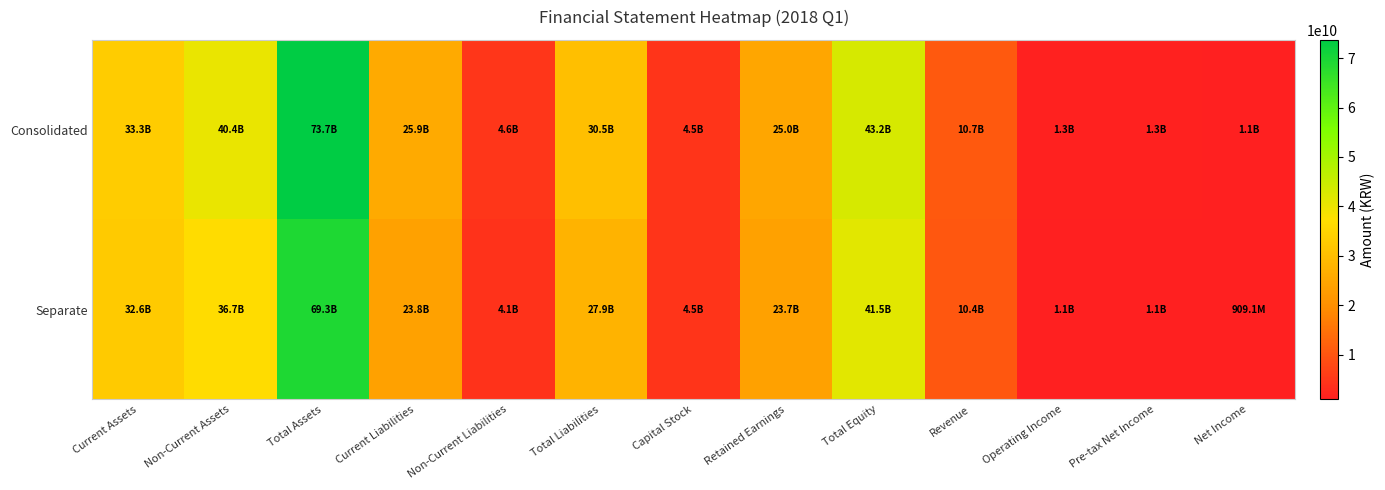

What is the total value across all series at Total Equity?

84712651882